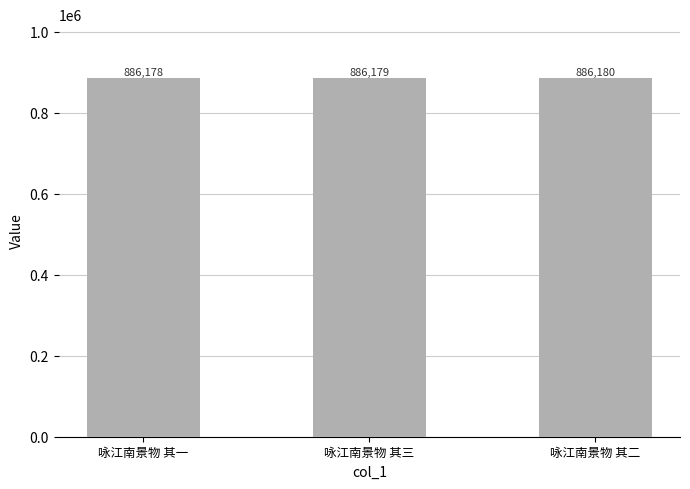

Which label corresponds to the largest value in the chart?

咏江南景物 其二